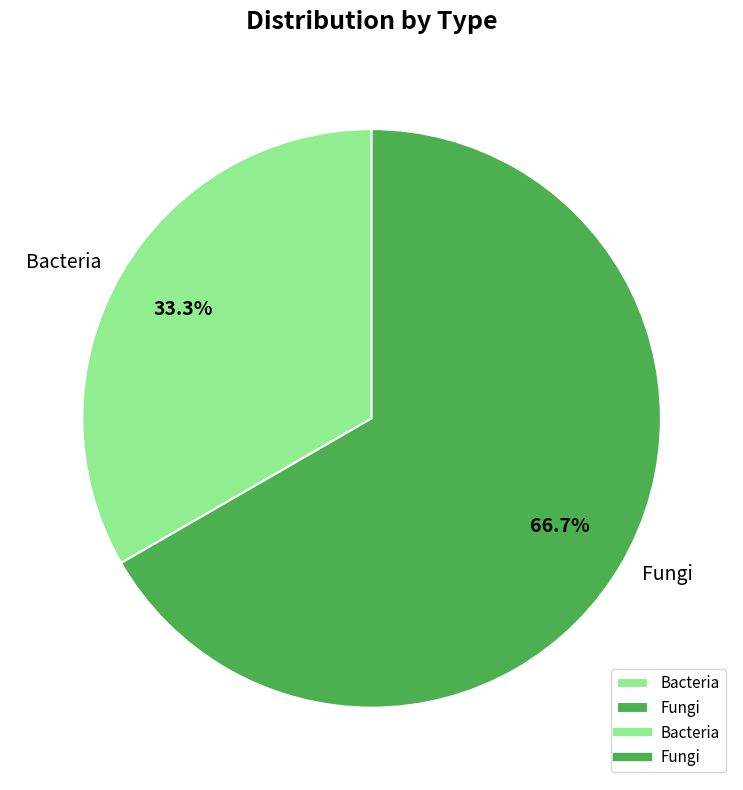

Count the number of slices in the pie.

2